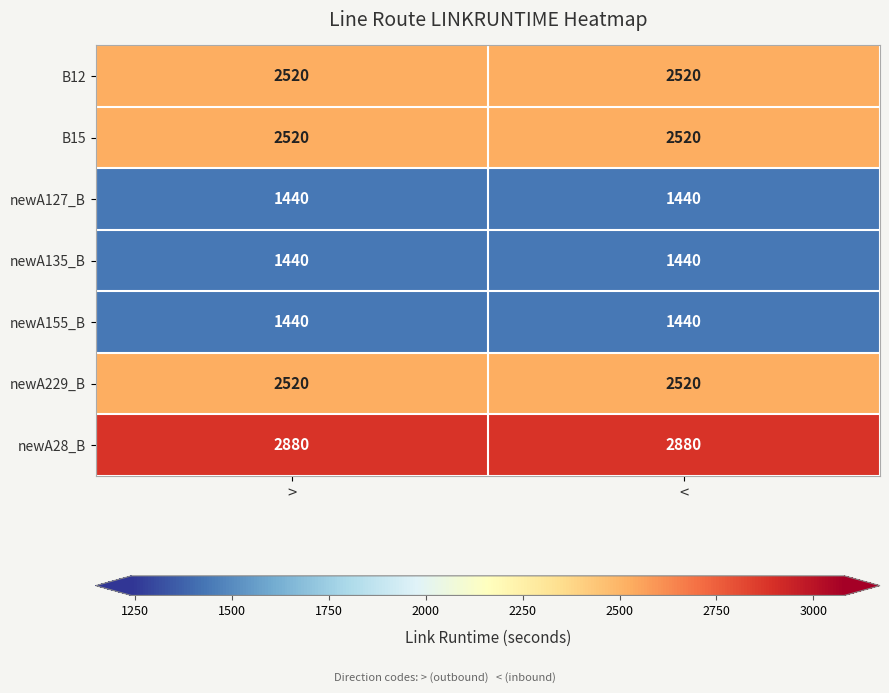

What is the maximum value shown in the chart?

2880